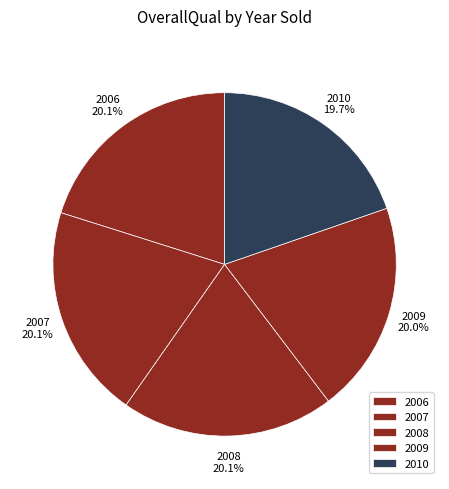

Is 2006 the majority of the pie?

No